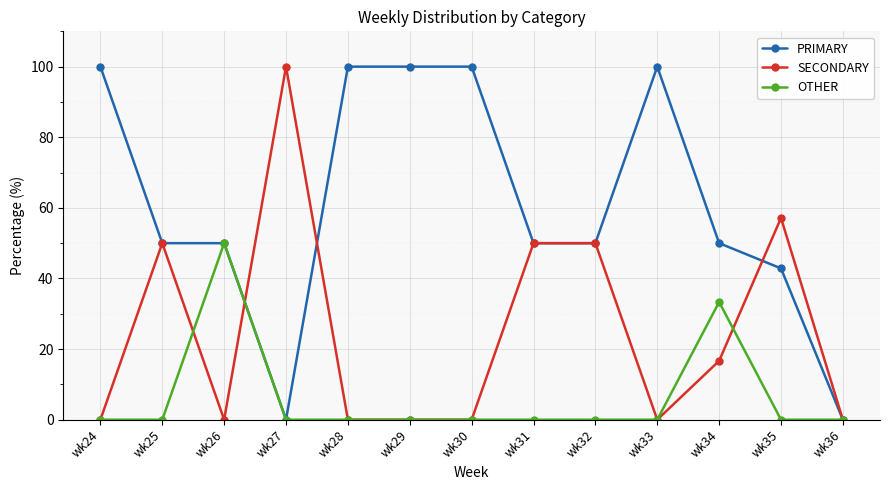

At which category does SECONDARY reach its first local peak?

wk25